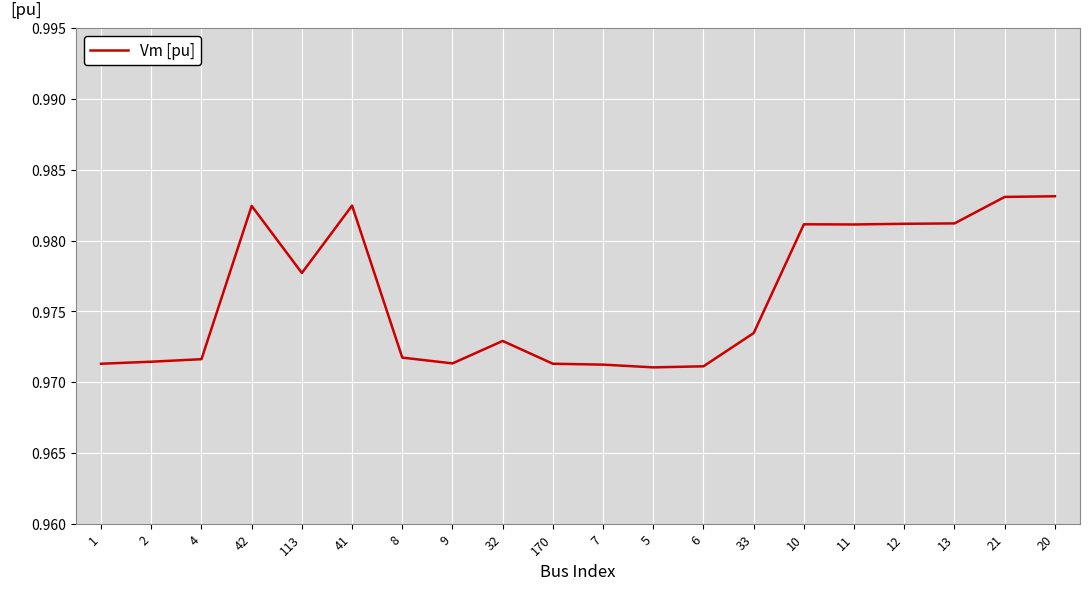

Between 41 and 10, which is larger?

41